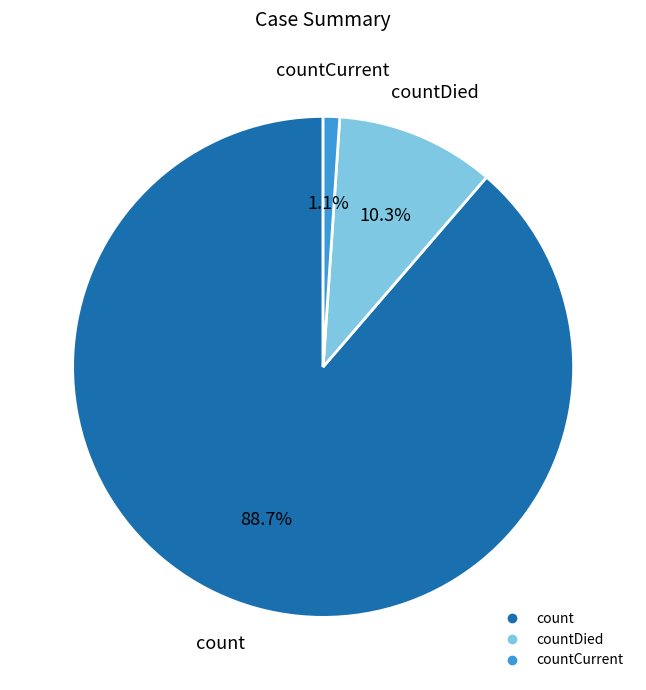

Is there a majority slice in this chart?

Yes